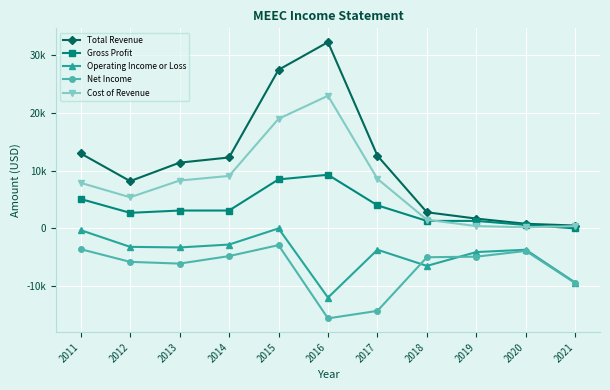

Rank the series by their maximum value, from lowest to highest.

Net Income, Operating Income or Loss, Gross Profit, Cost of Revenue, Total Revenue